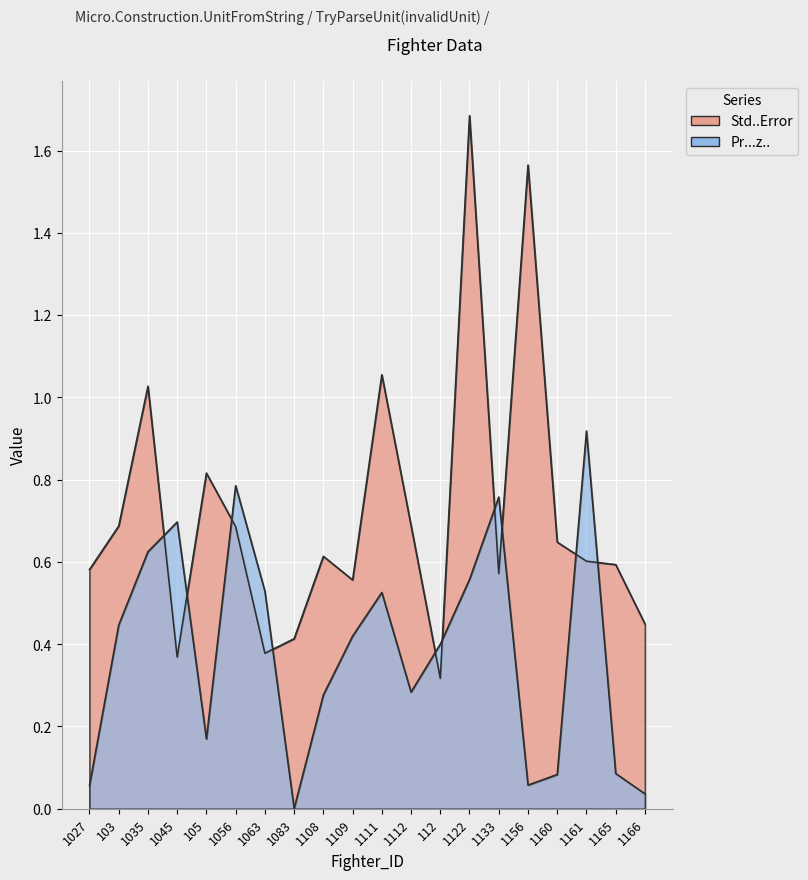

What is the average value of the Std..Error series?

0.7